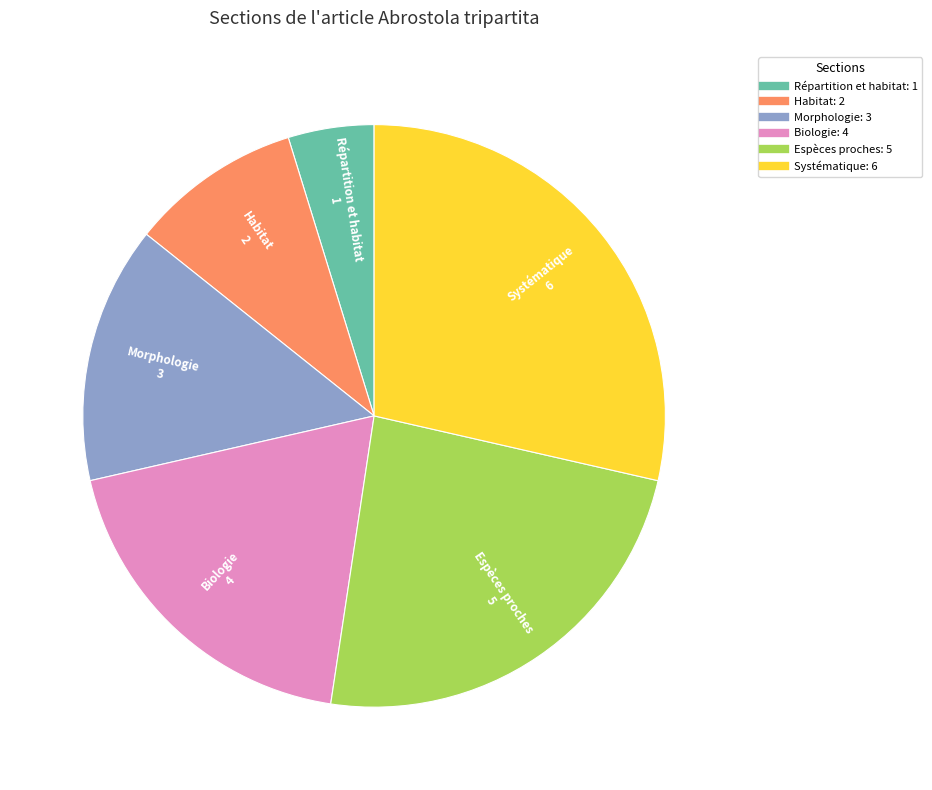

Is it true that Biologie is 19% of the pie?

True